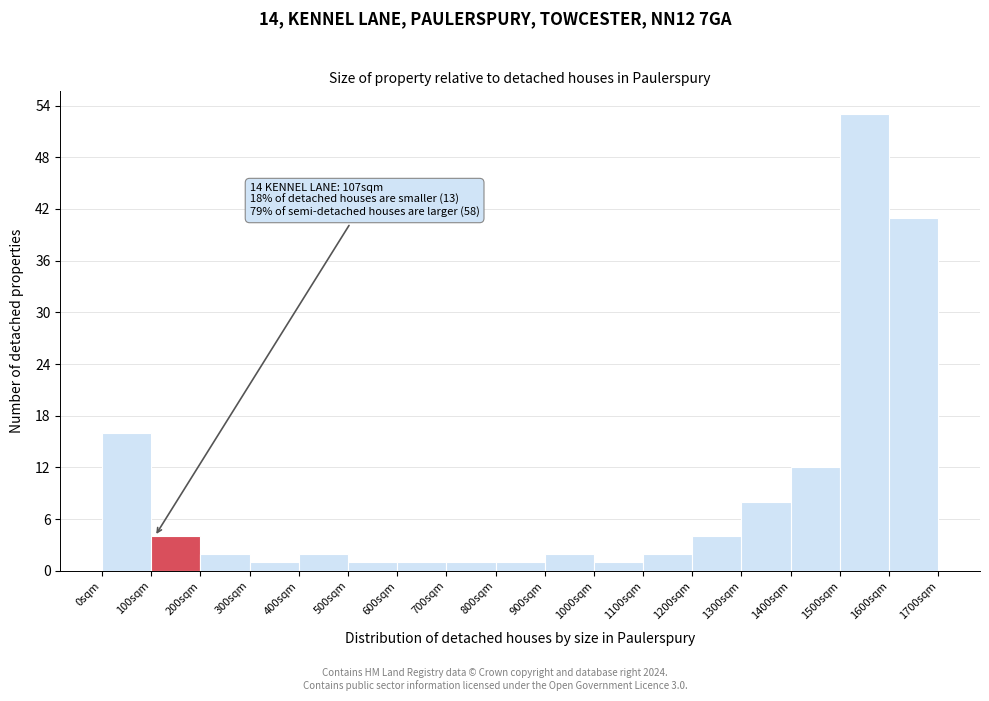

Over which range of the x-axis is the bar tallest?

1500 to 1600